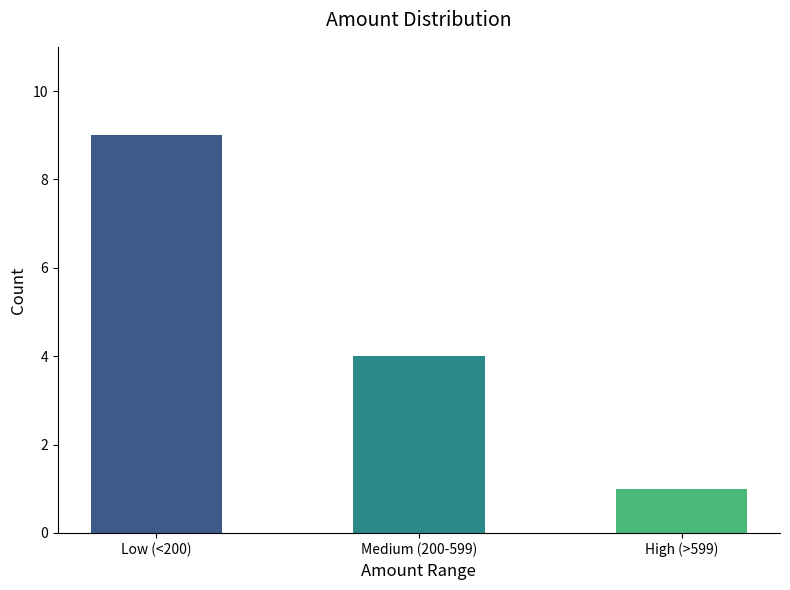

Where is the data nearest to the value 5?

Medium (200-599)